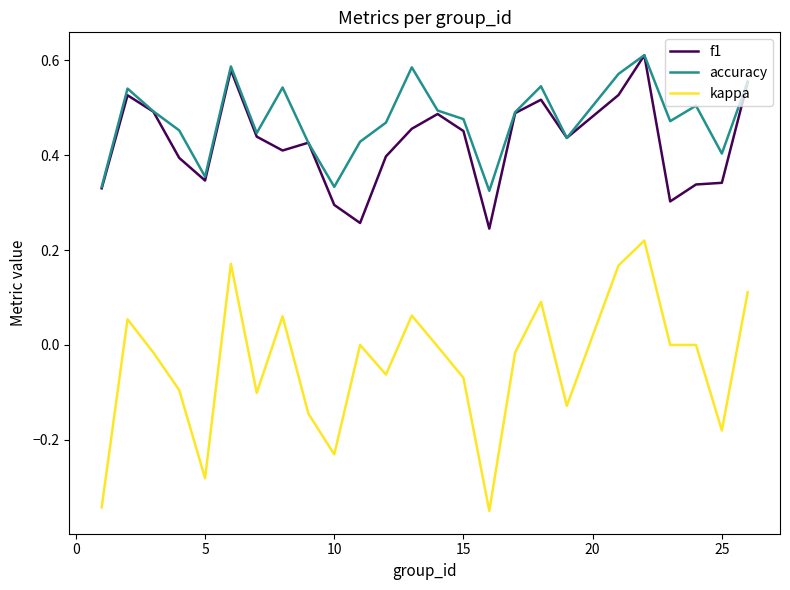

How many lines are shown in the chart?

3